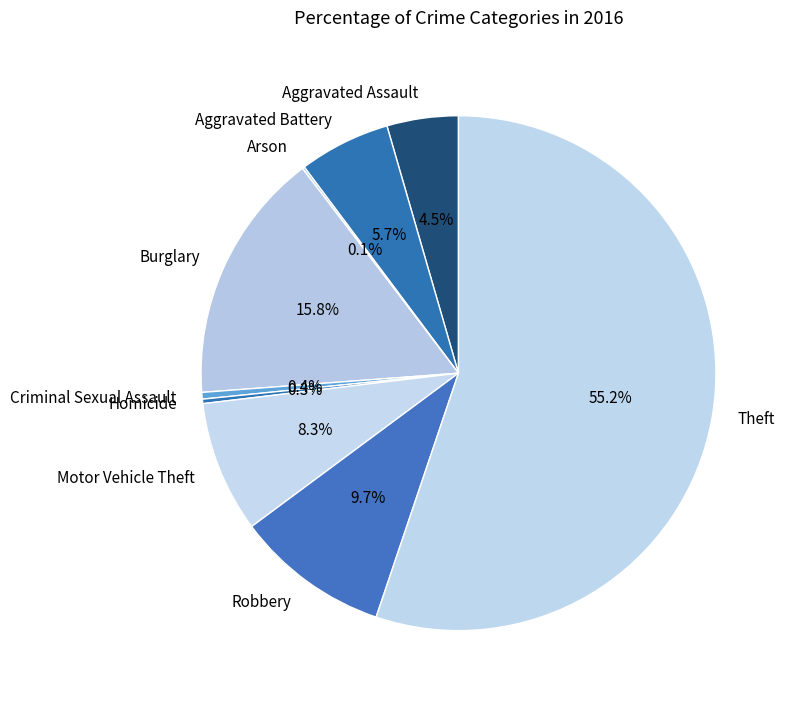

What percentage do Motor Vehicle Theft and Aggravated Battery together represent?

14.0%